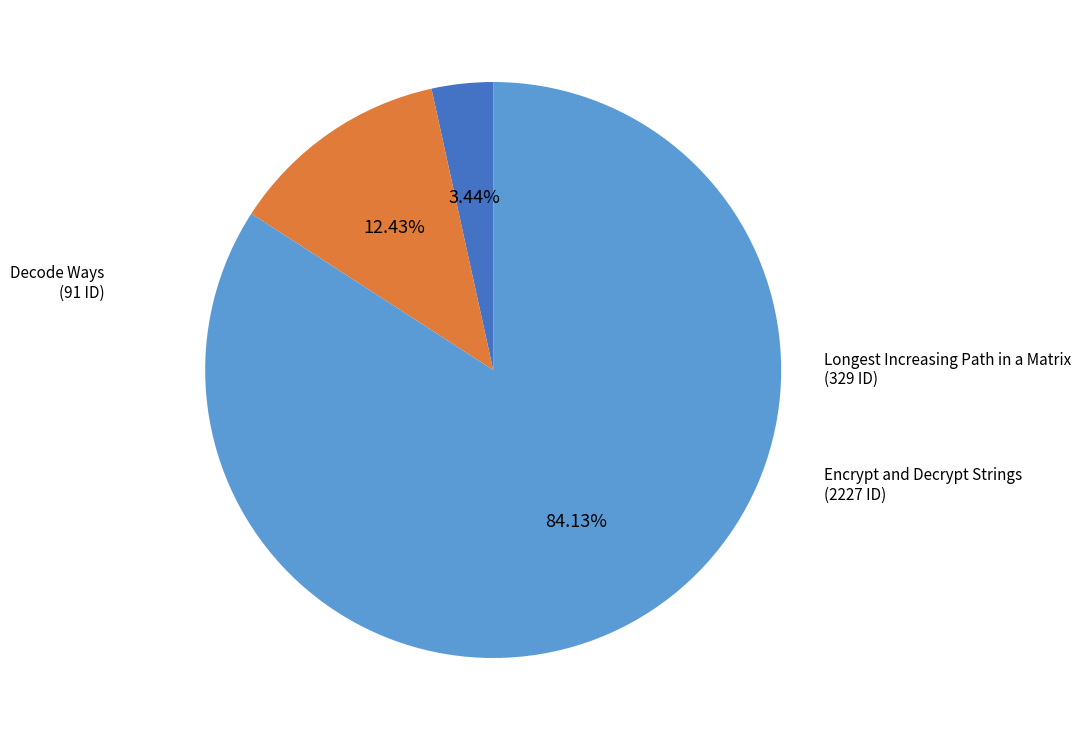

Is there any slice that represents more than half of the pie?

Yes